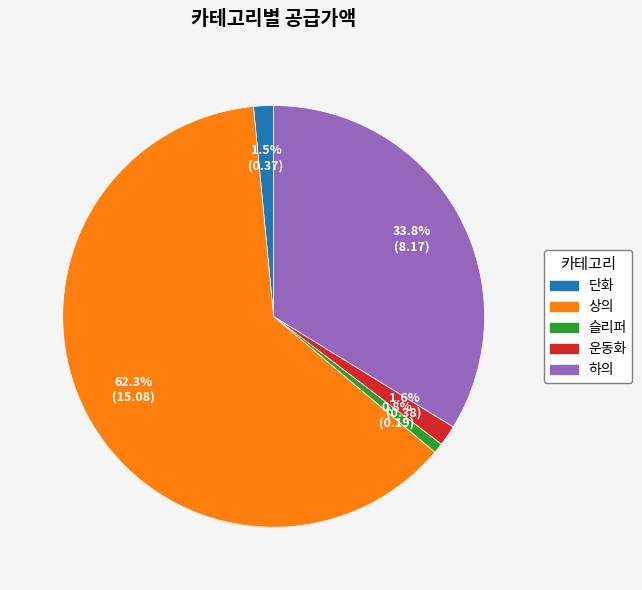

To the nearest percent, what is the combined percentage of 하의 and 운동화?

35%